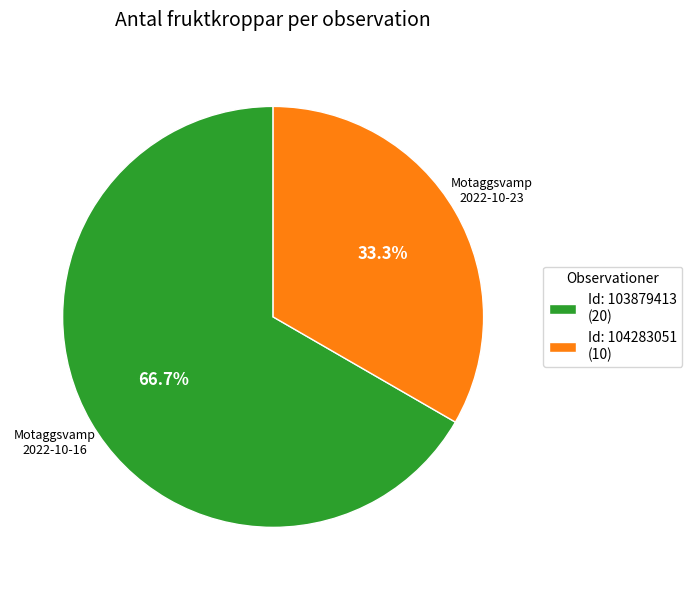

Approximately how many times larger is the value at Id: 103879413 (20) compared to Id: 104283051 (10)?

2.0